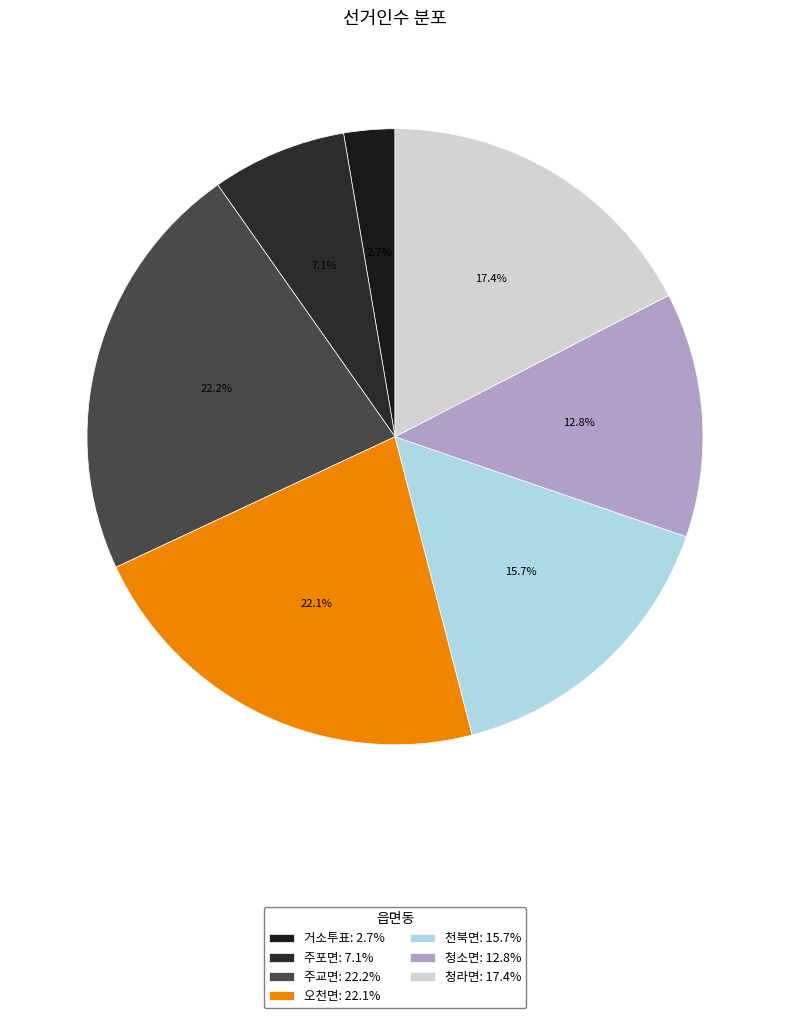

The 오천면 slice represents 34% of the pie. True or false?

False